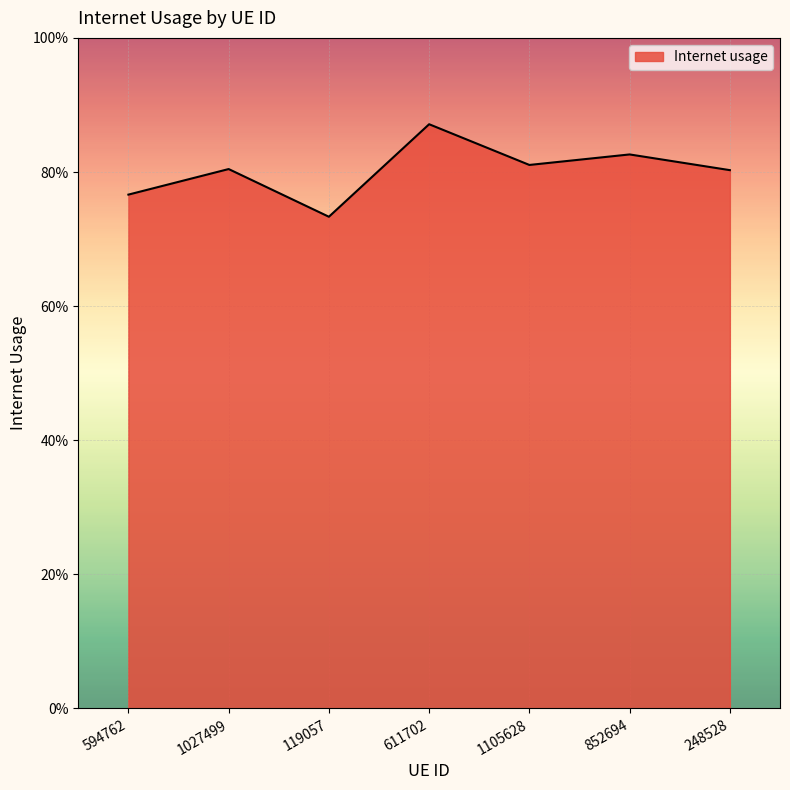

What is the label of the 3rd point from the left?

119057